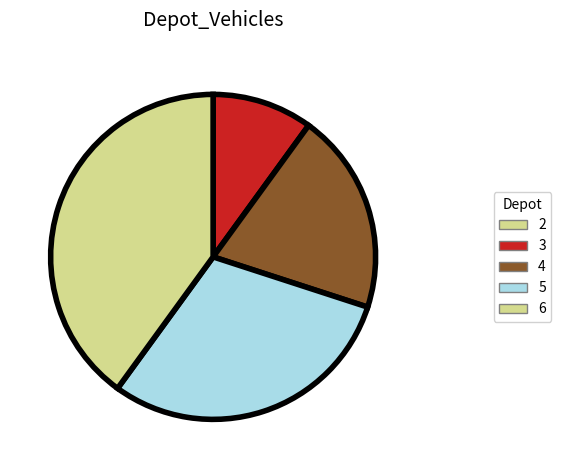

To the nearest percent, what is the average slice percentage?

20%